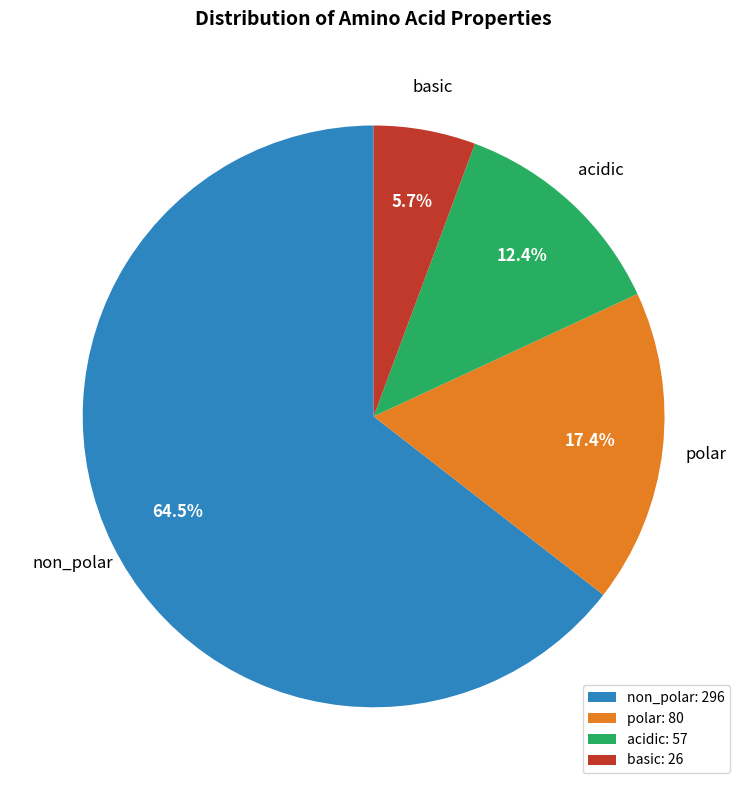

How many slices are in this pie chart?

4